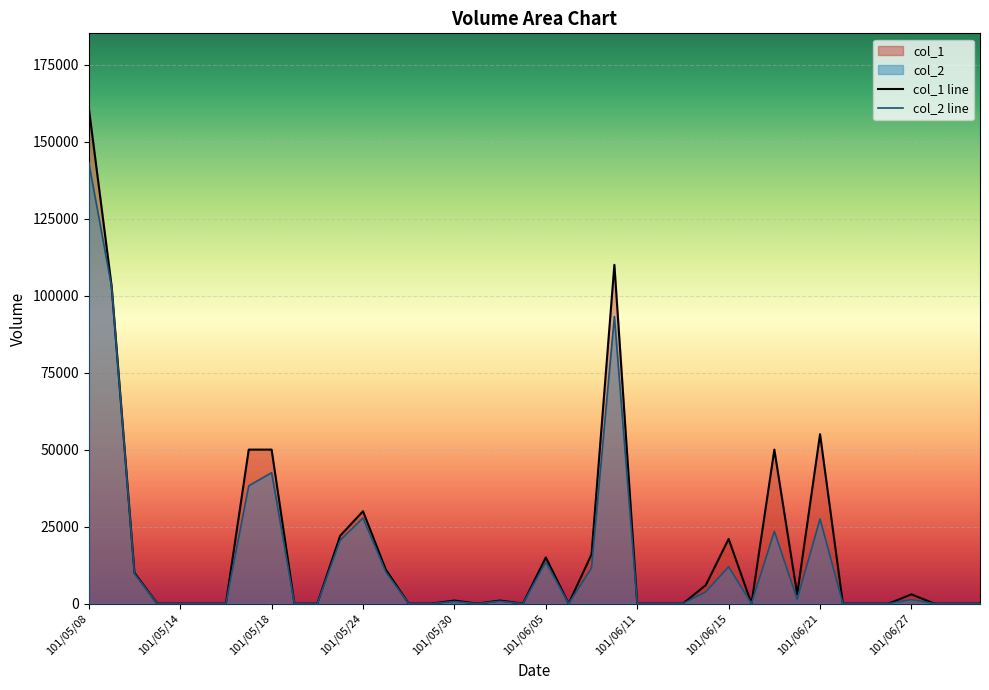

Which series has the widest spread of values?

col_1 line